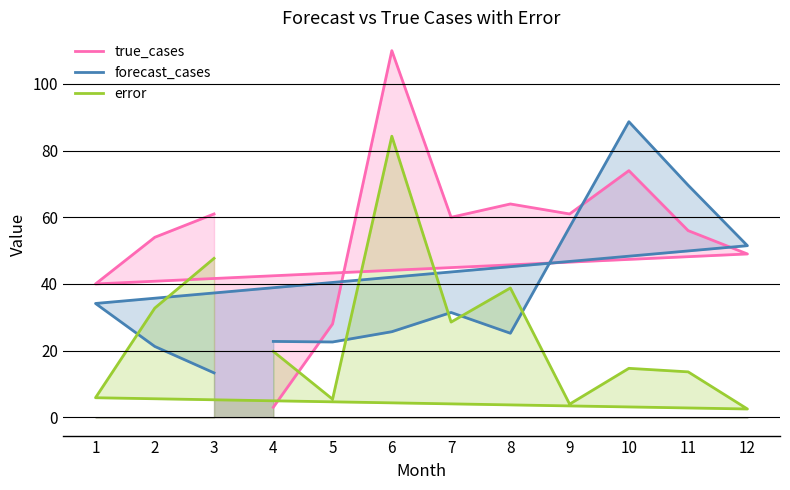

Is the value of error at 10 greater than the value of true_cases at 3?

No